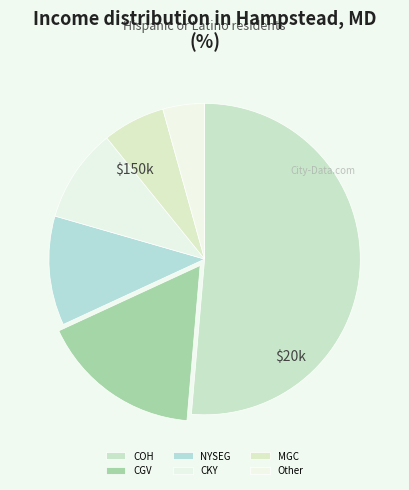

Between CKY and NYSEG, which is larger?

NYSEG